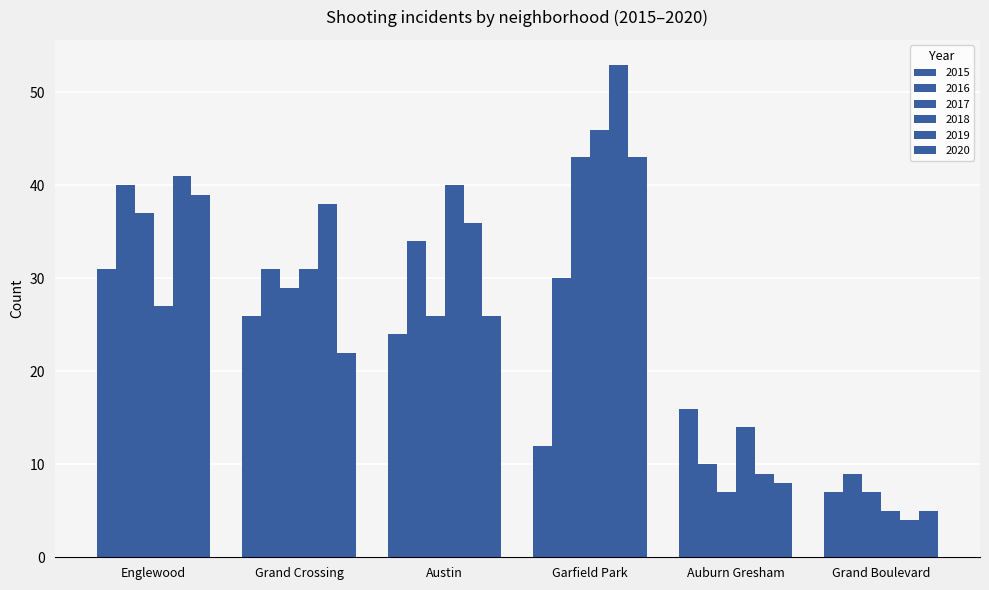

What value does the 2020 series have at Grand Boulevard?

5